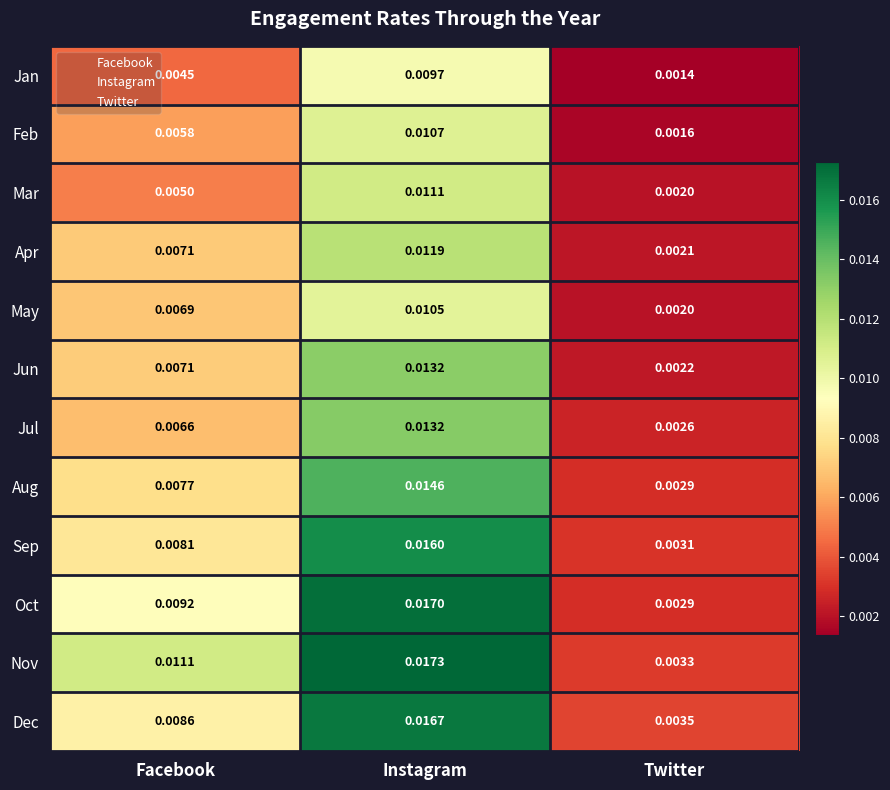

List the labels in order of Jun value, smallest first.

Twitter, Facebook, Instagram